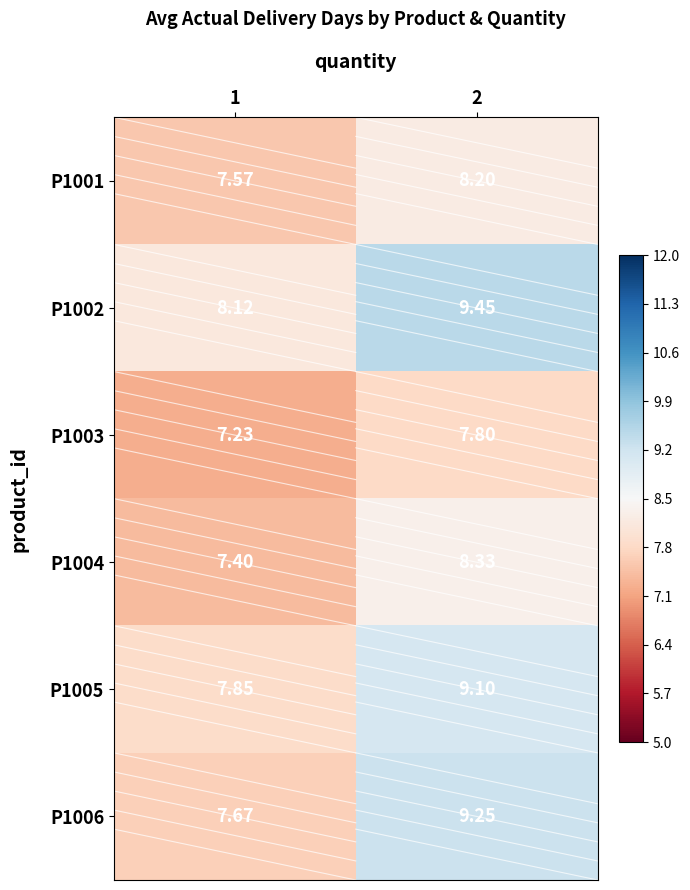

Is the value of P1001 at 1 greater than the value of P1003 at 2?

No